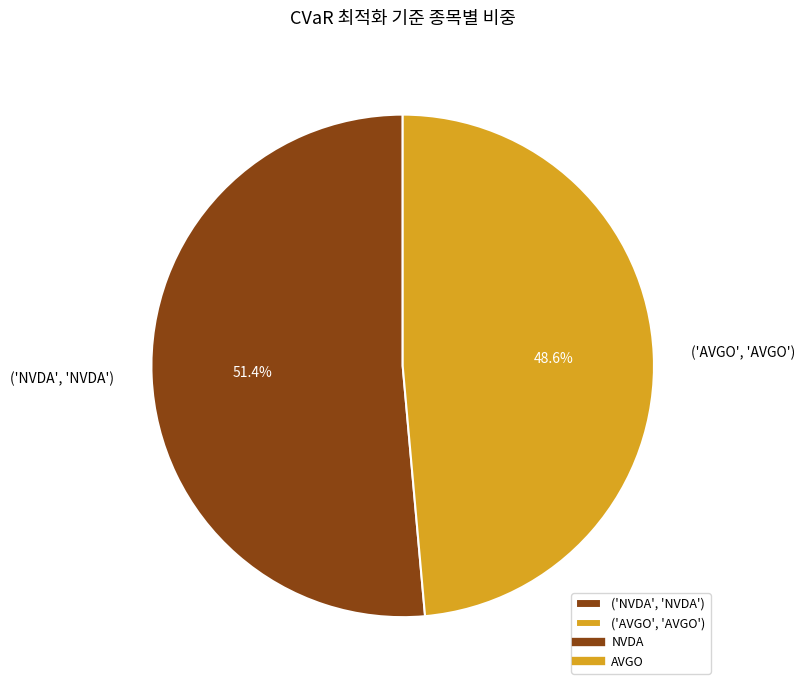

Between ('AVGO', 'AVGO') and ('NVDA', 'NVDA'), which is larger?

('NVDA', 'NVDA')